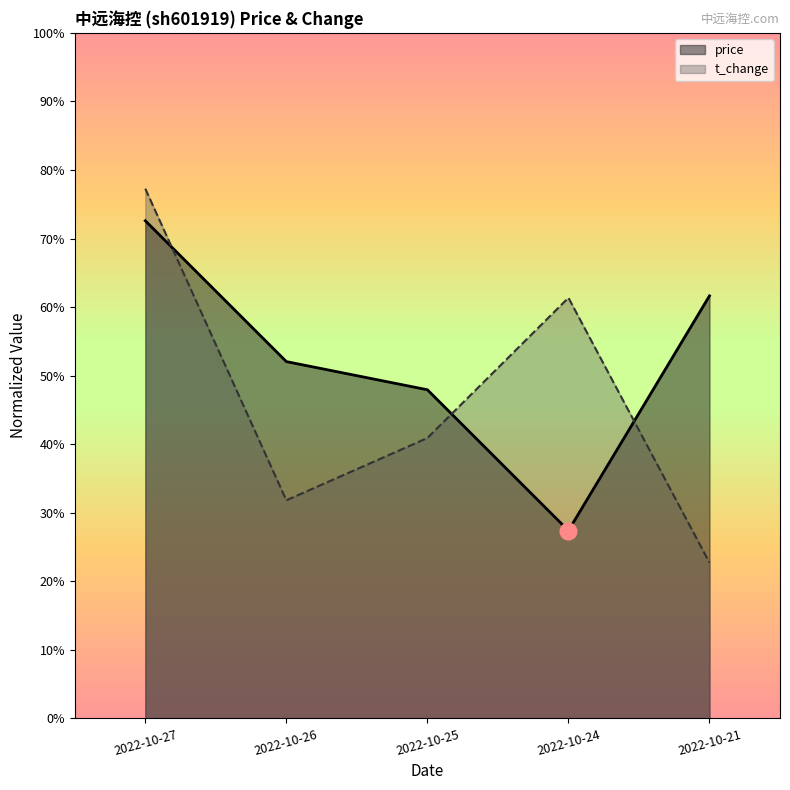

Count the number of categories in the chart.

5